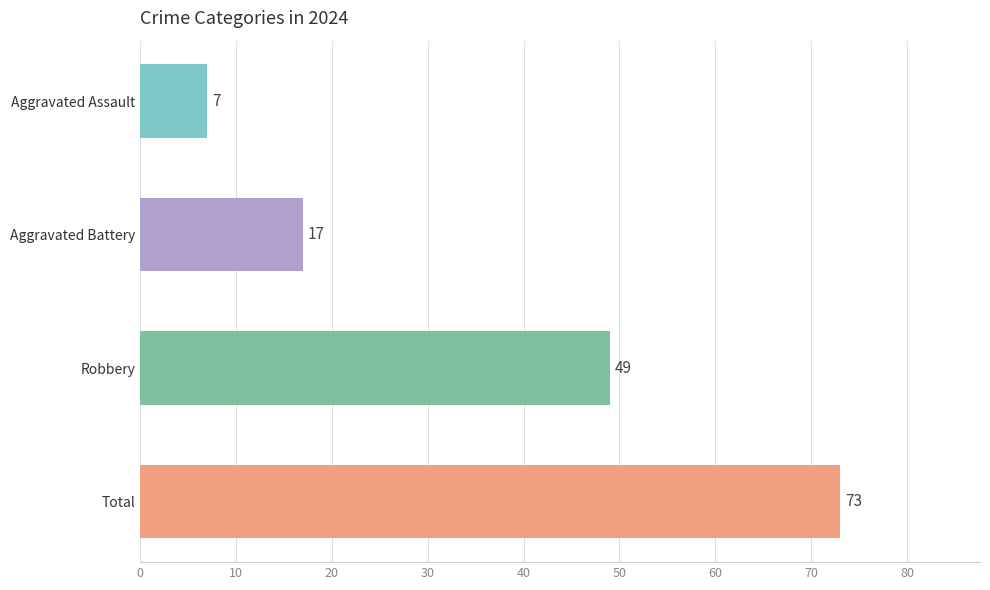

List the labels in order of value, smallest first.

Aggravated Assault, Aggravated Battery, Robbery, Total